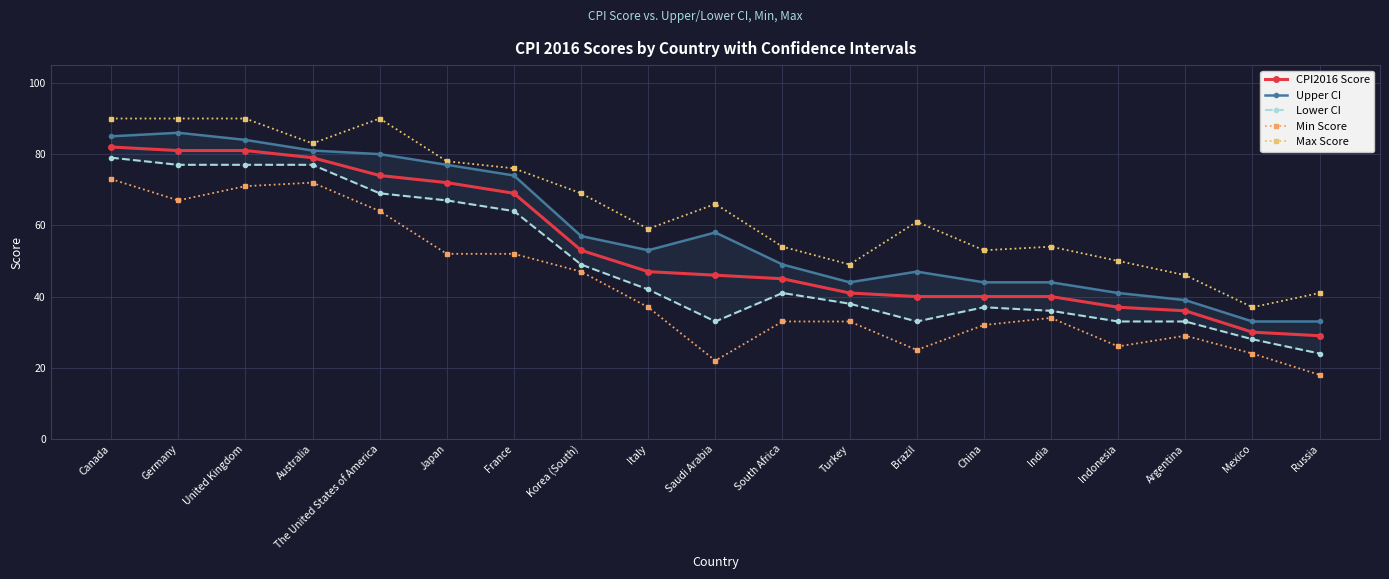

What is the value of the Upper CI point at the 14th from the left?

44